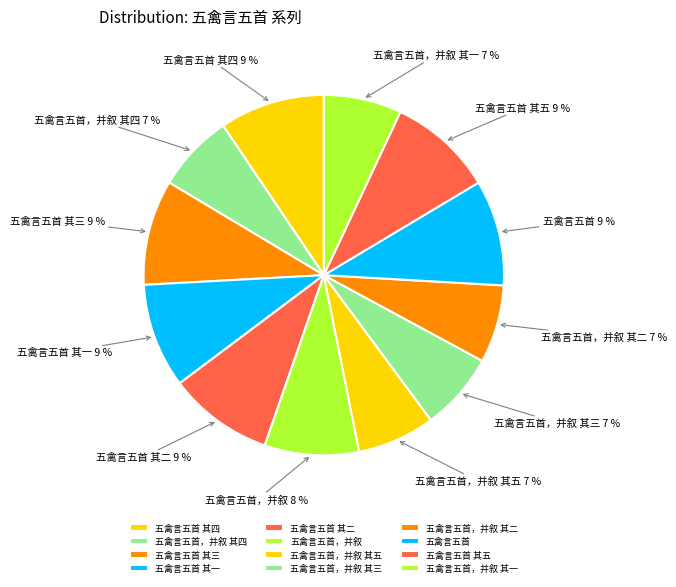

The 五禽言五首，并叙 slice represents 8% of the pie. True or false?

True